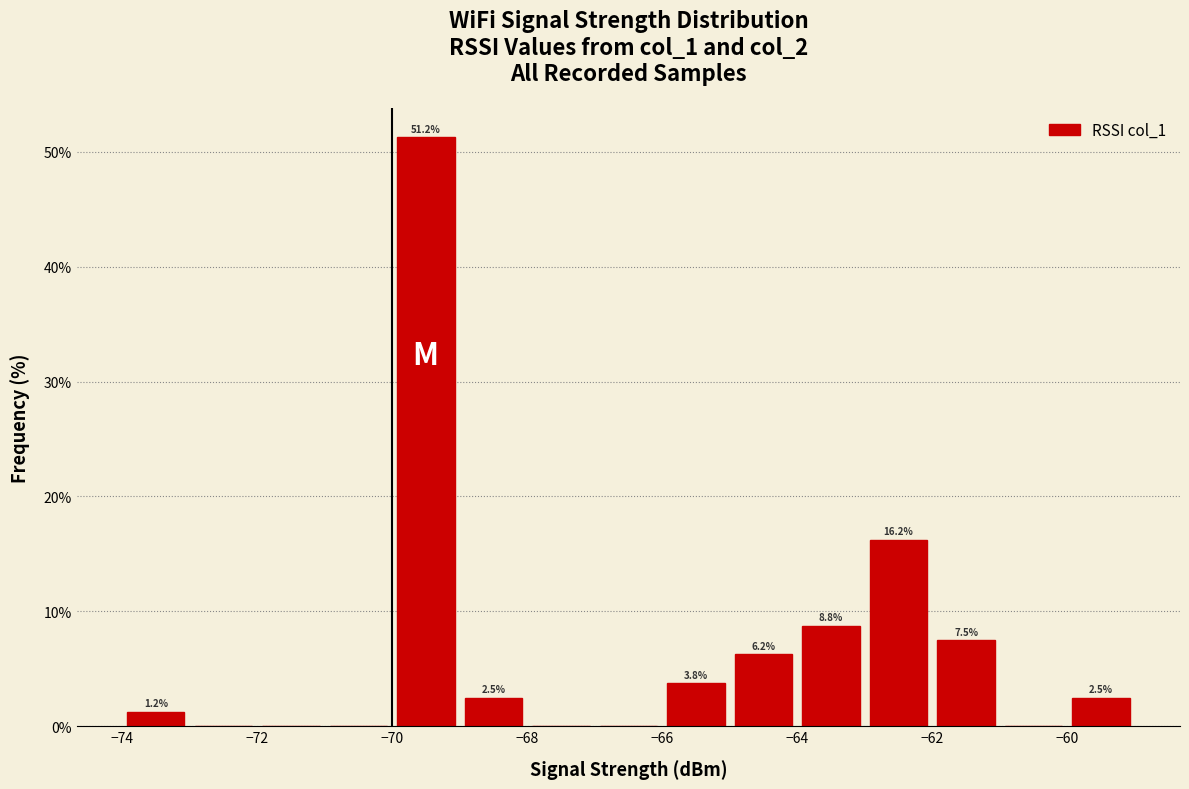

Which range on the x-axis has the tallest bar?

-70 to -69